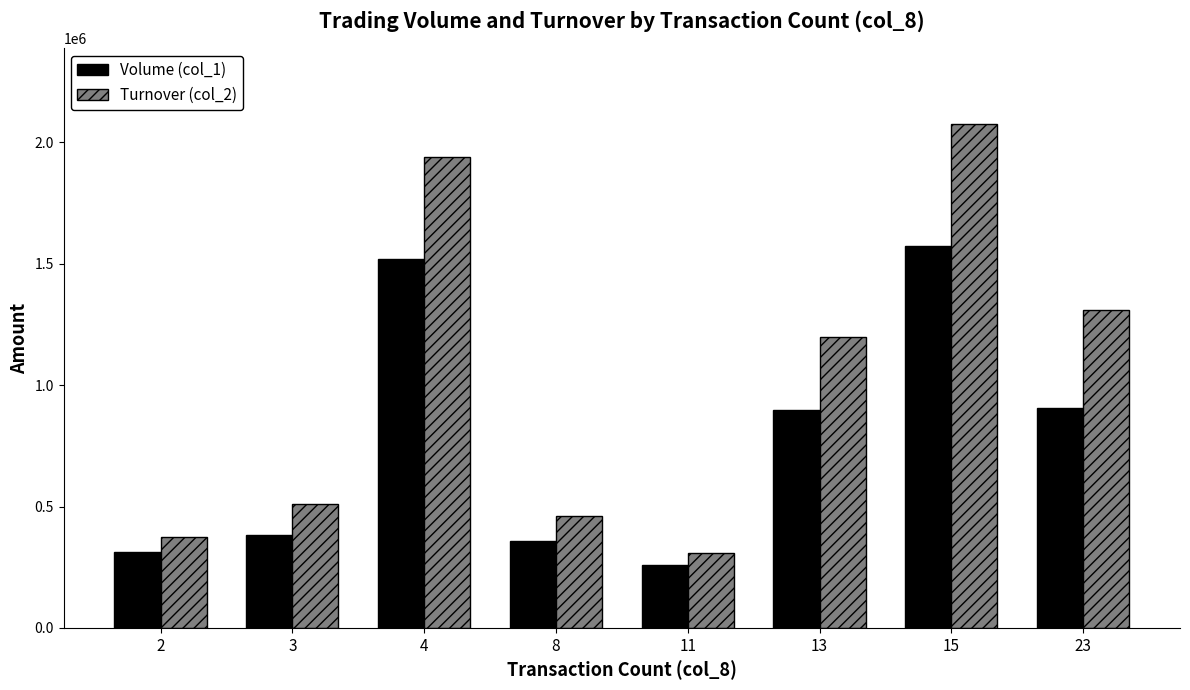

What is the value of the Turnover (col_2) bar at the 2nd from the left?

511820